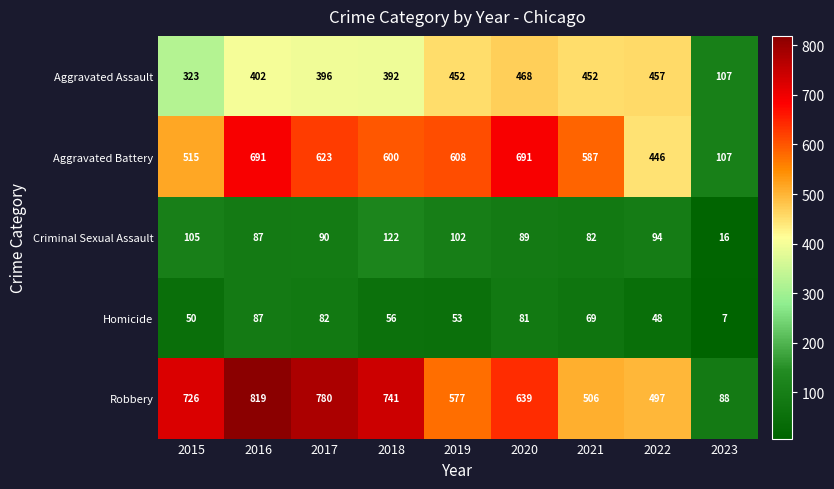

What is the difference between the second highest and minimum values in the Robbery series?

692